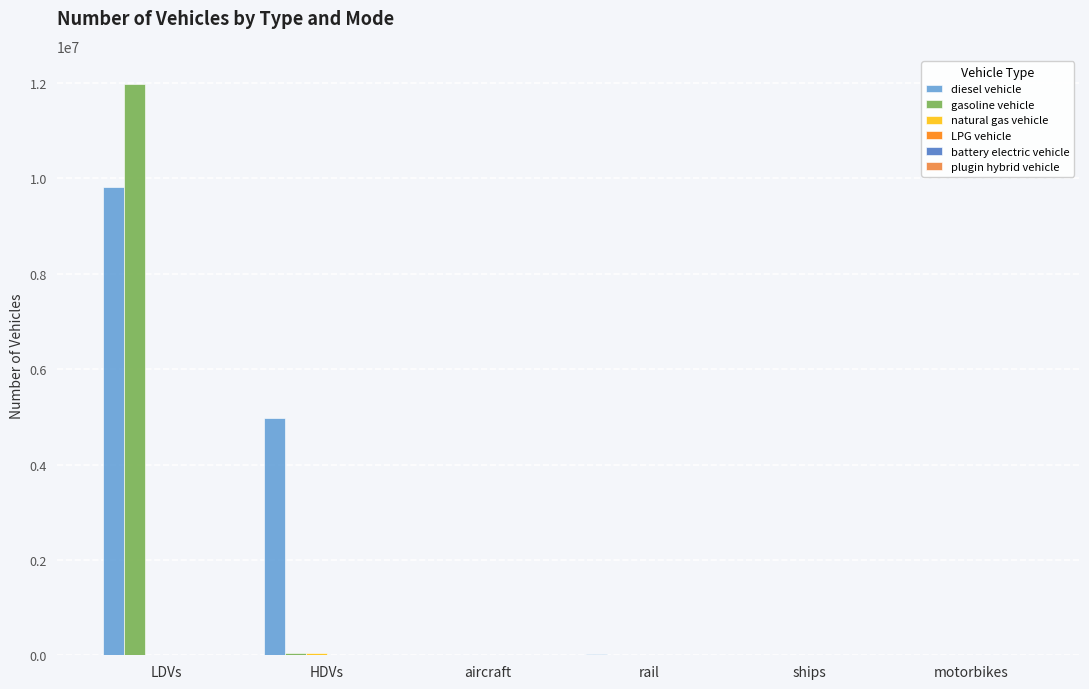

Which category has the highest value across all series?

LDVs